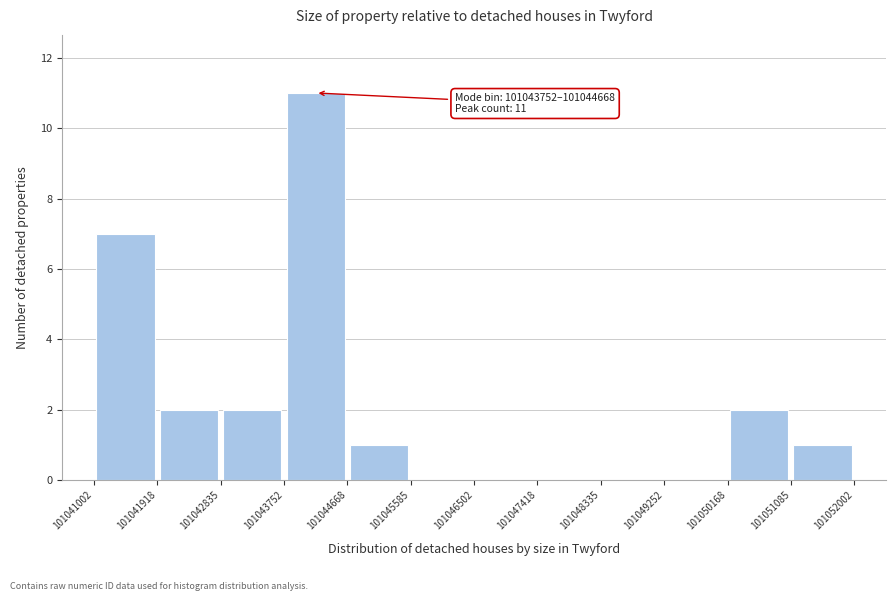

Over which range of the x-axis is the bar tallest?

101043752 to 101044668